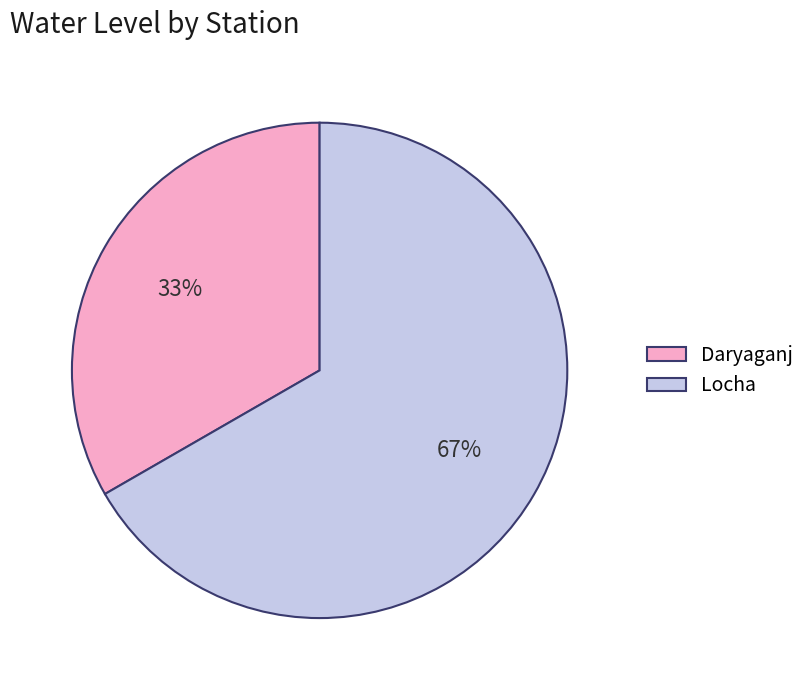

True or false: Daryaganj accounts for 44% of the total.

False